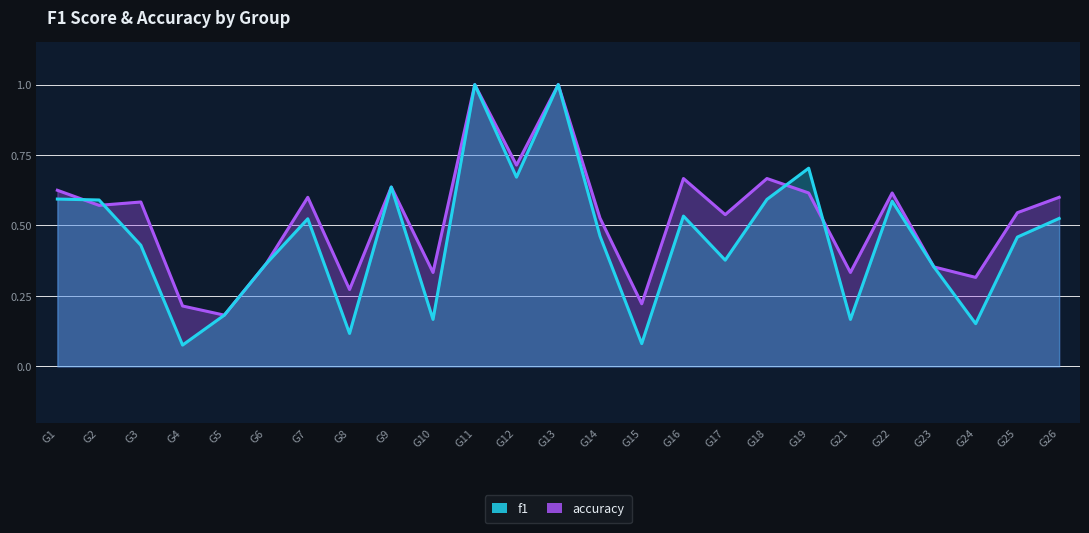

At G11, list the series in order from largest to smallest.

f1, accuracy